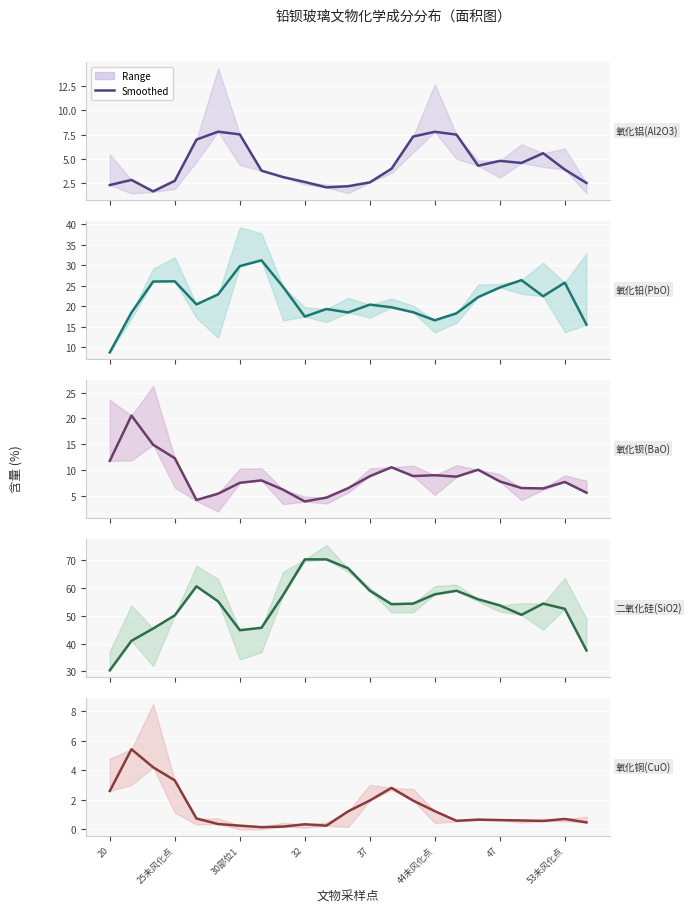

Between 53未风化点 and 25未风化点, which is larger?

53未风化点